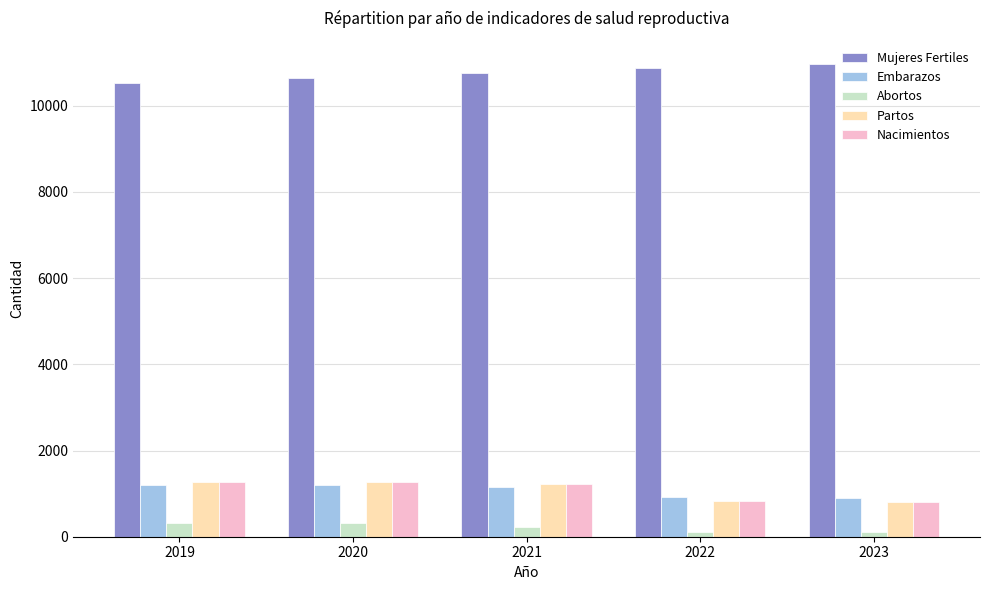

At how many categories does at least one series exceed 7242?

5